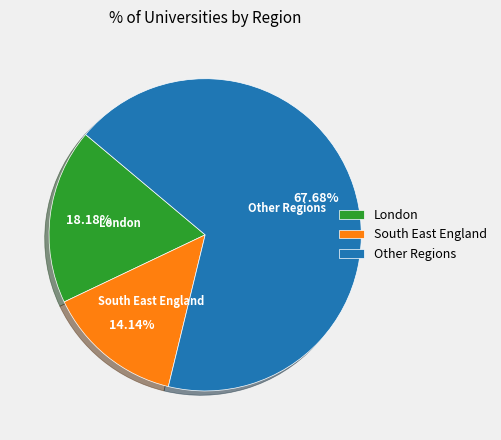

Combined, do South East England and London account for over 50%?

No